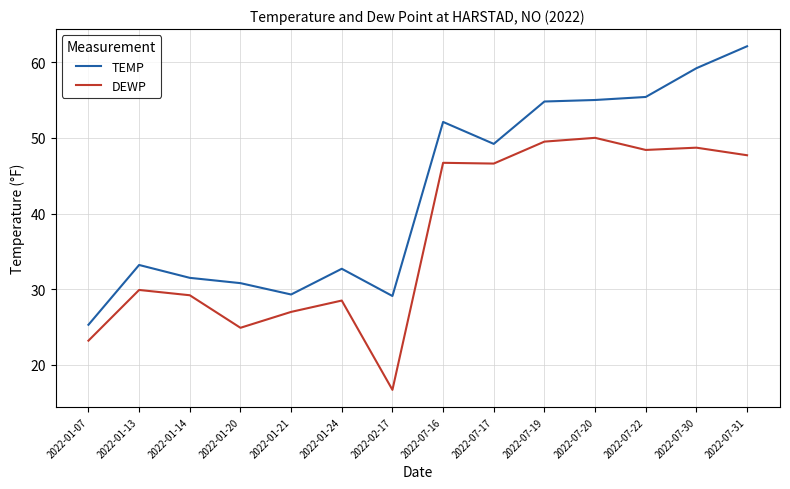

Where is the first local minimum for DEWP?

2022-01-20